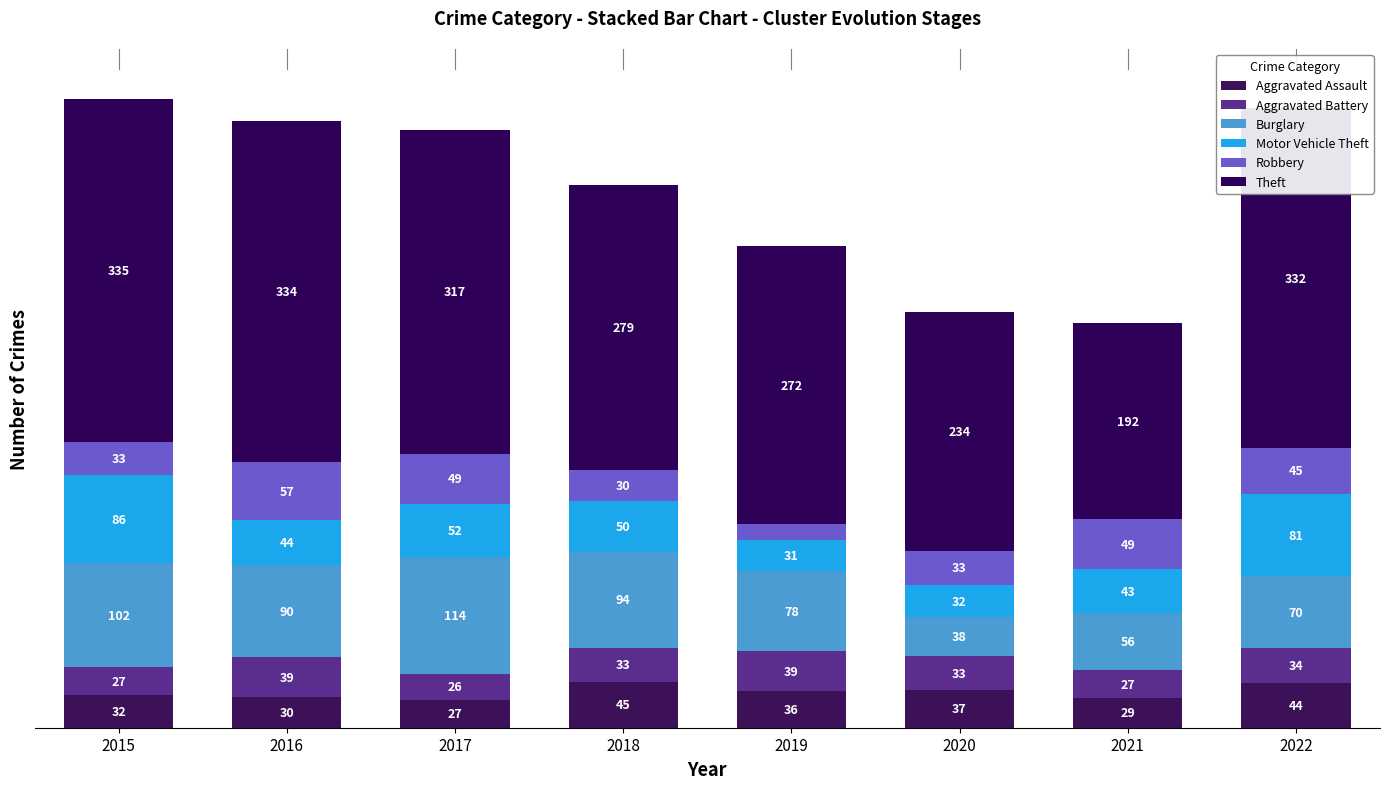

At how many categories does at least one series exceed 173?

8